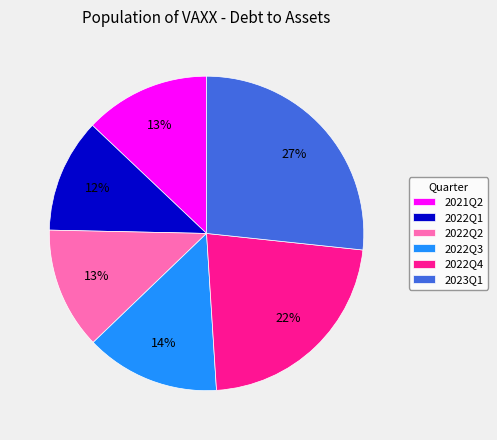

What percentage is the 2022Q3 slice, to the nearest percent?

14%